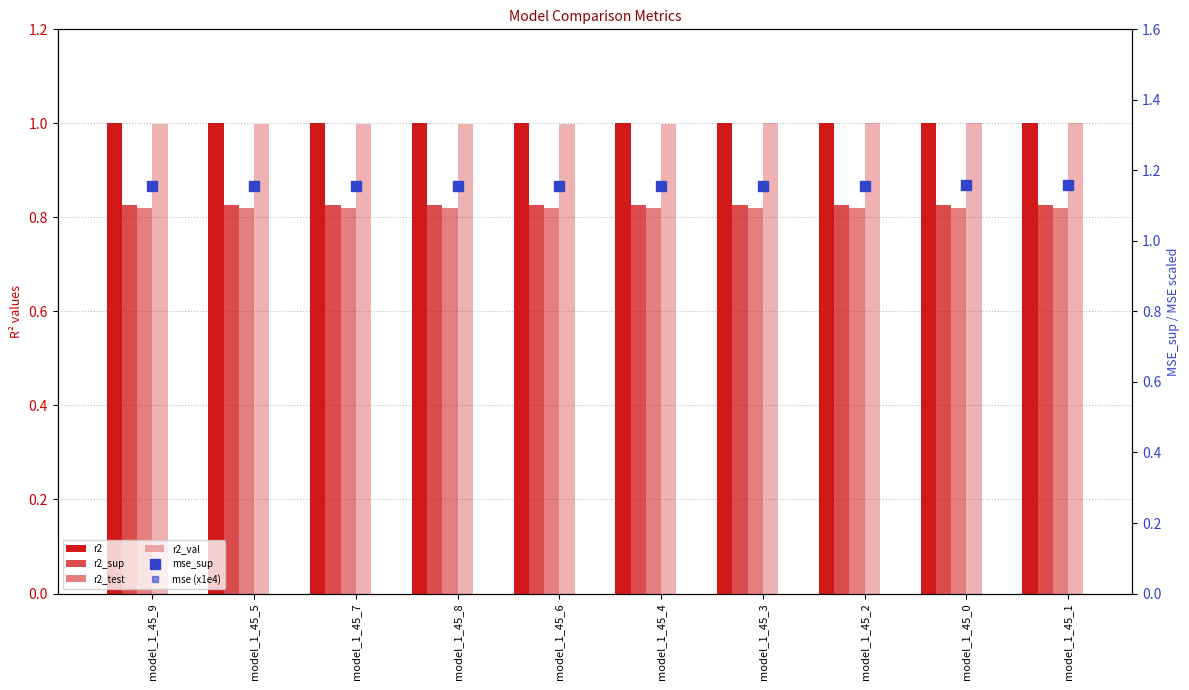

Which category has the lowest value across all series?

model_1_45_1